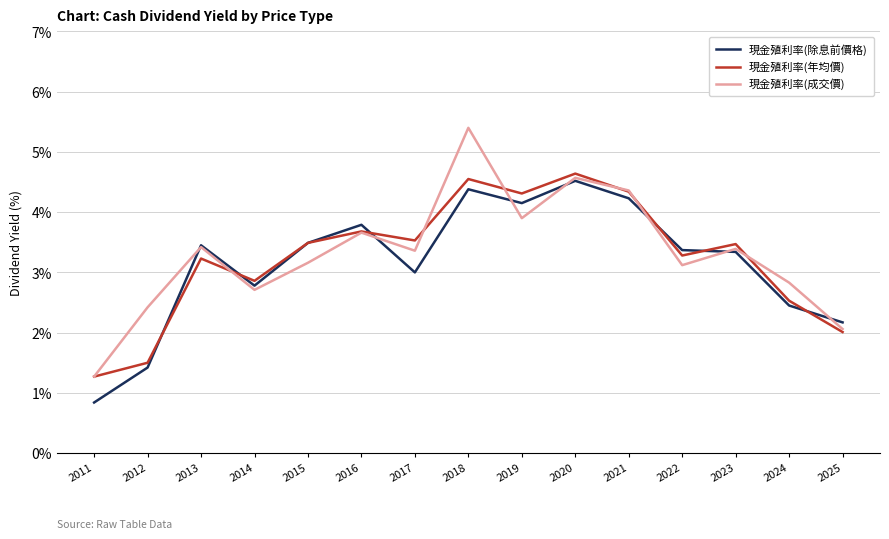

What are all the series names shown in the legend?

現金殖利率(除息前價格), 現金殖利率(年均價), 現金殖利率(成交價)